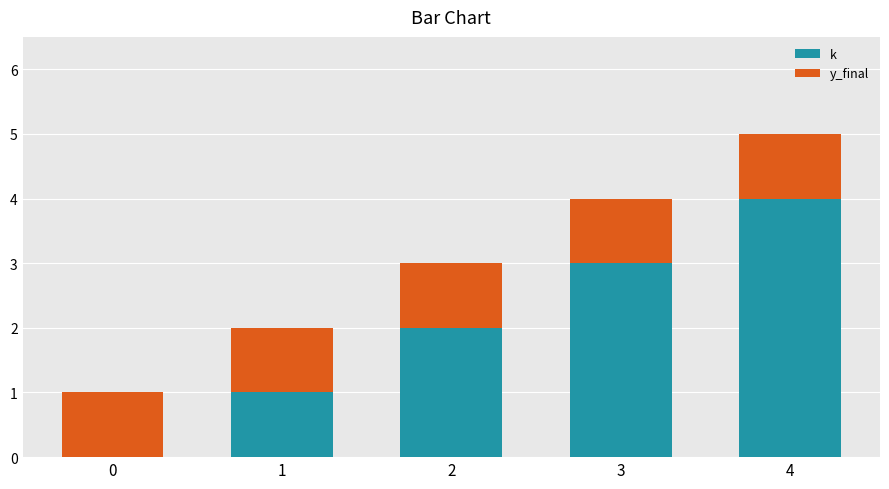

At which category is the sum across all series the highest?

4